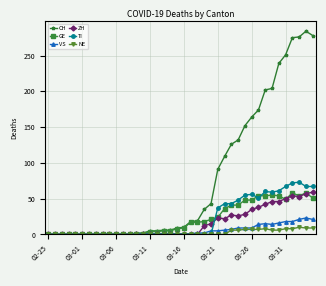

Which series has the largest total across all categories?

CH